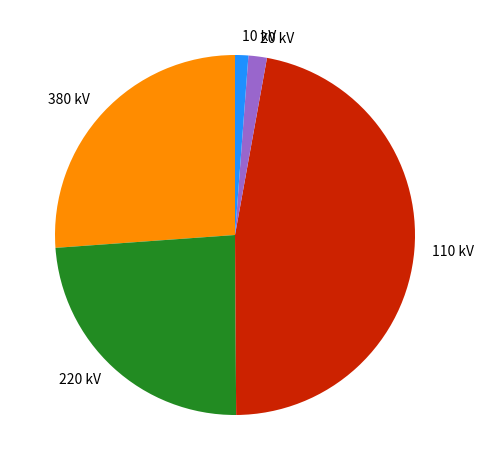

How many slices are in this pie chart?

5